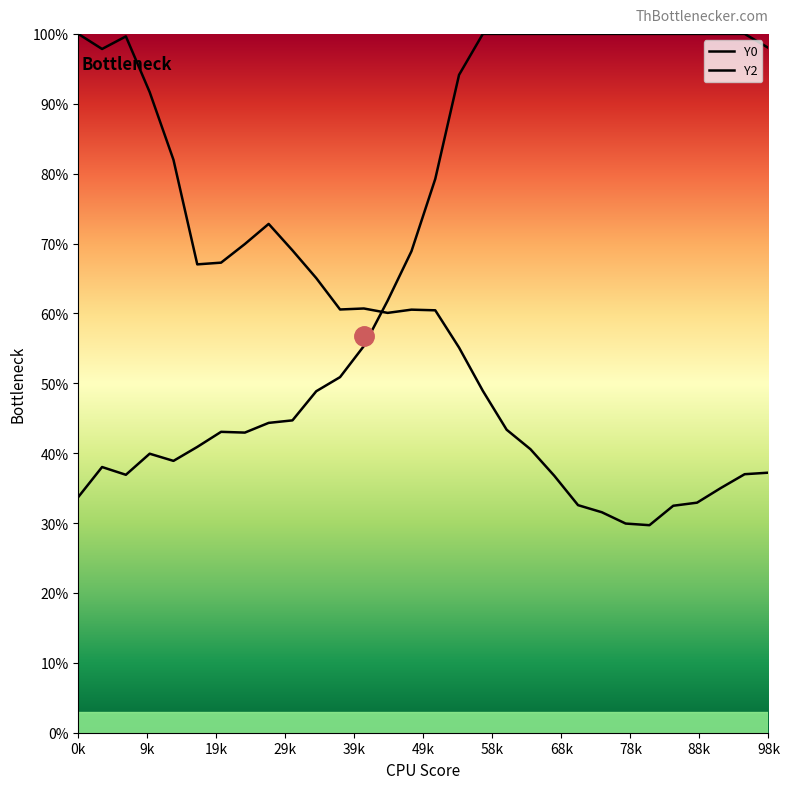

True or false: Y2 and Y0 cross at least once.

True